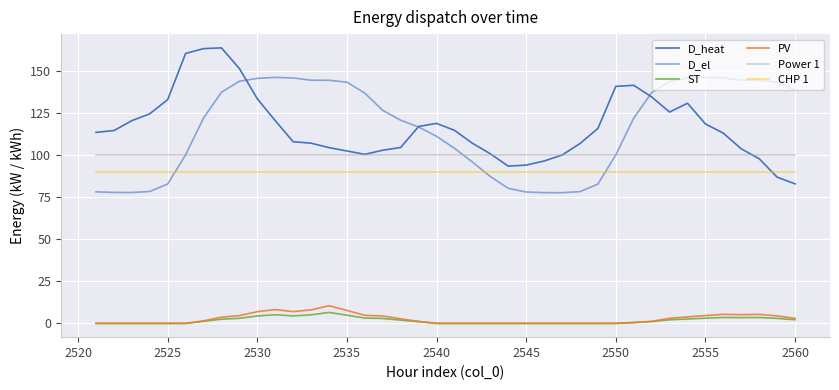

How many lines are shown in the chart?

6